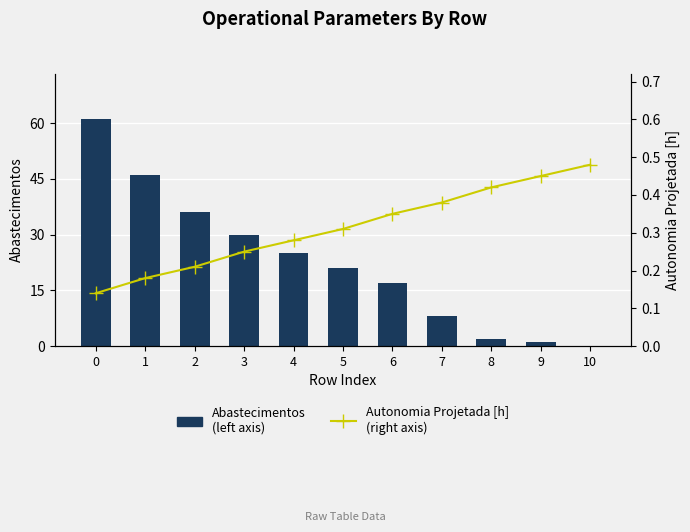

What is the highest value of the Autonomia Projetada [h]
(right axis) series?

0.5